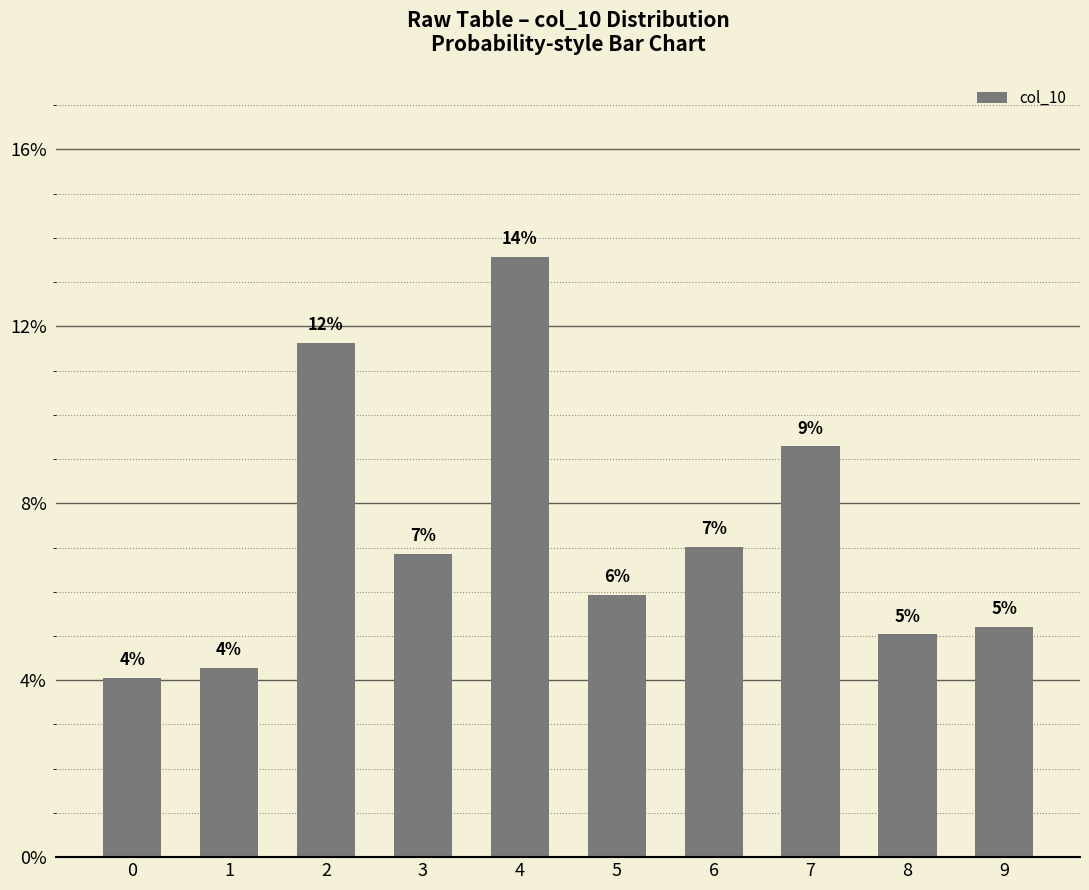

Does the chart contain any negative values?

No